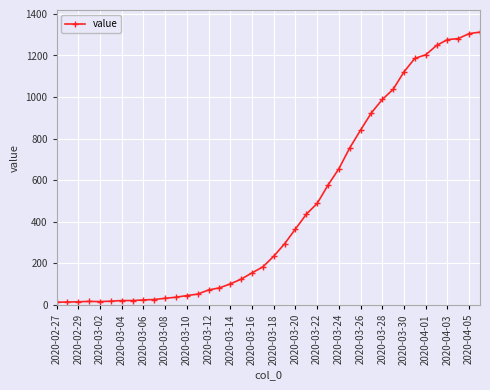

What is the minimum value shown in the chart?

13